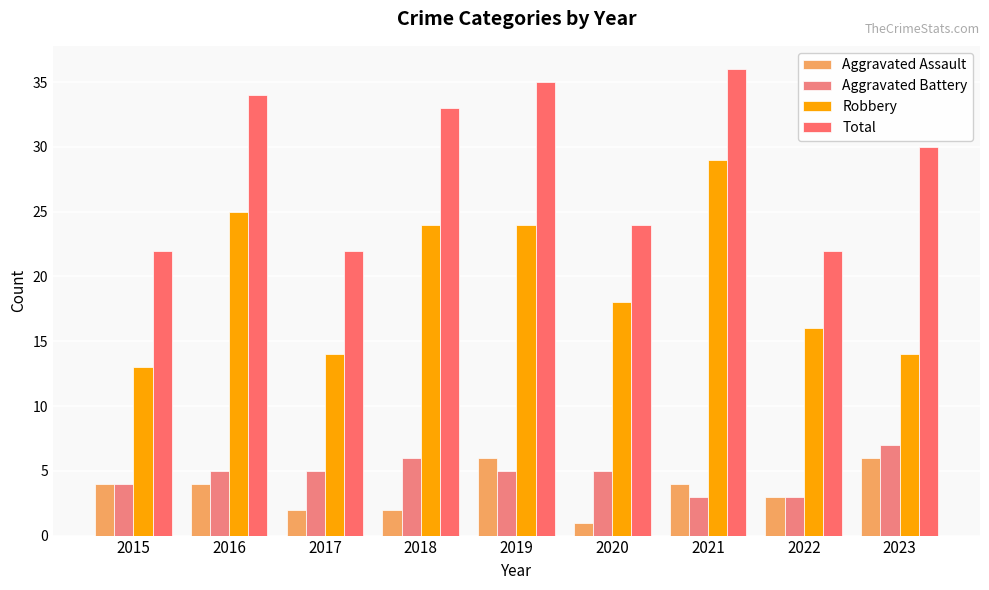

Is it true that Aggravated Battery equals 5 at 2017?

True